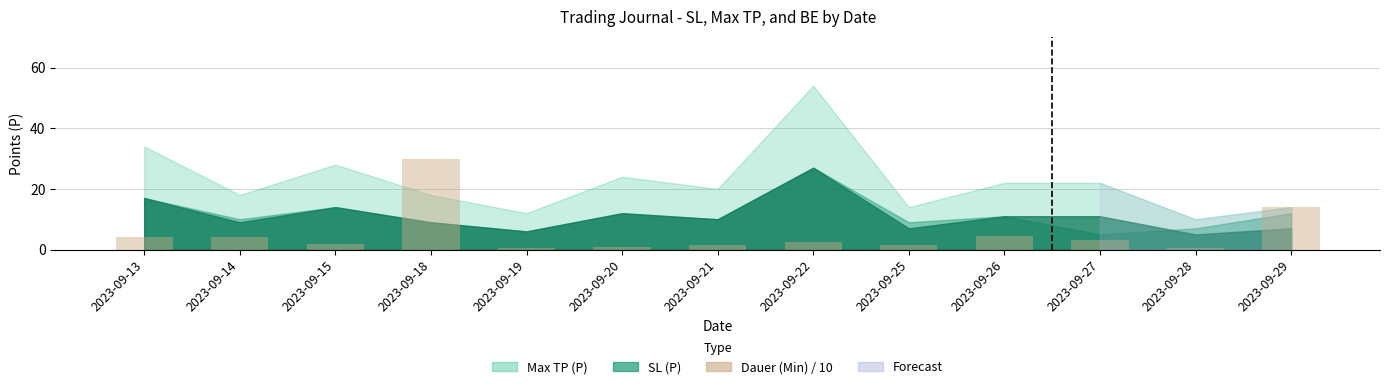

True or false: the data shows 7.7 at 2023-09-29.

False